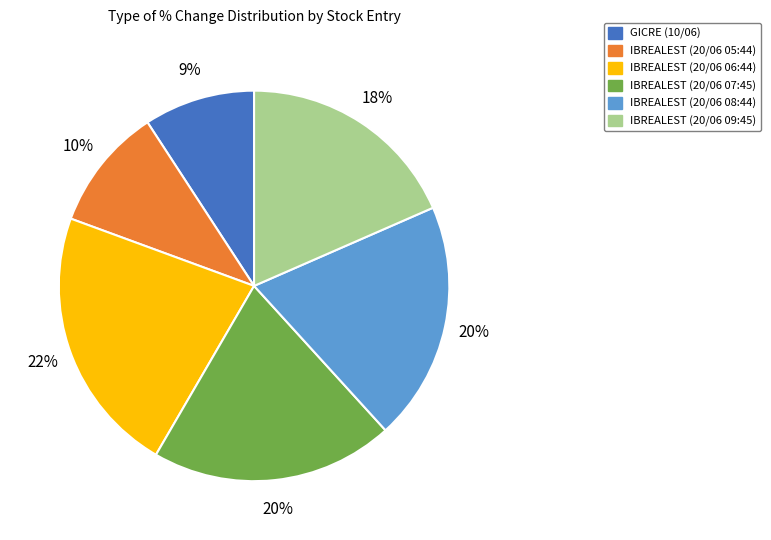

Is there any slice that represents more than half of the pie?

No